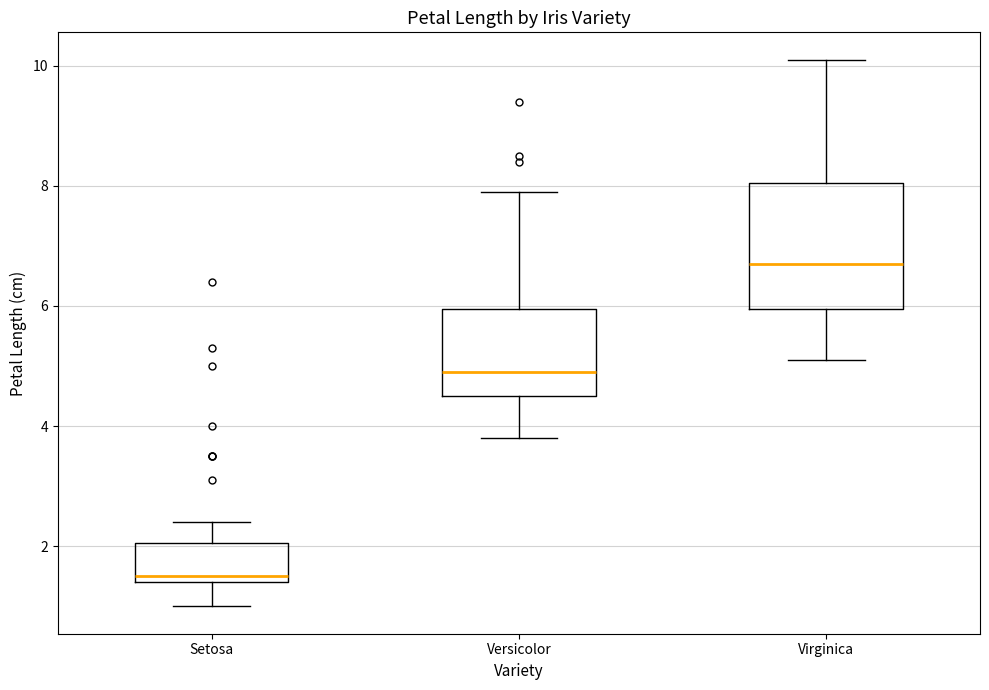

Reading left to right, transcribe this box plot: for each box, give where its median line is, the range the box spans, and where its two whiskers end, as read against the y-axis. The values are not printed on the chart, so give them approximately, as read against the axis.

Setosa: median 1.6, box 1.4 to 2.0, whiskers 1.0 to 2.4
Versicolor: median 5.0, box 4.6 to 6.0, whiskers 3.8 to 8.0
Virginica: median 6.8, box 6.0 to 8.0, whiskers 5.2 to 10.2